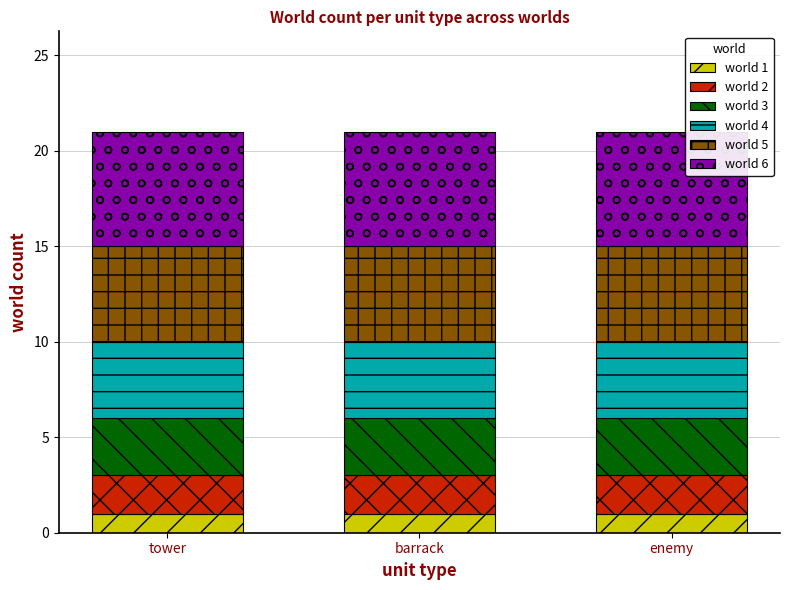

What is the total value across all series at tower?

21